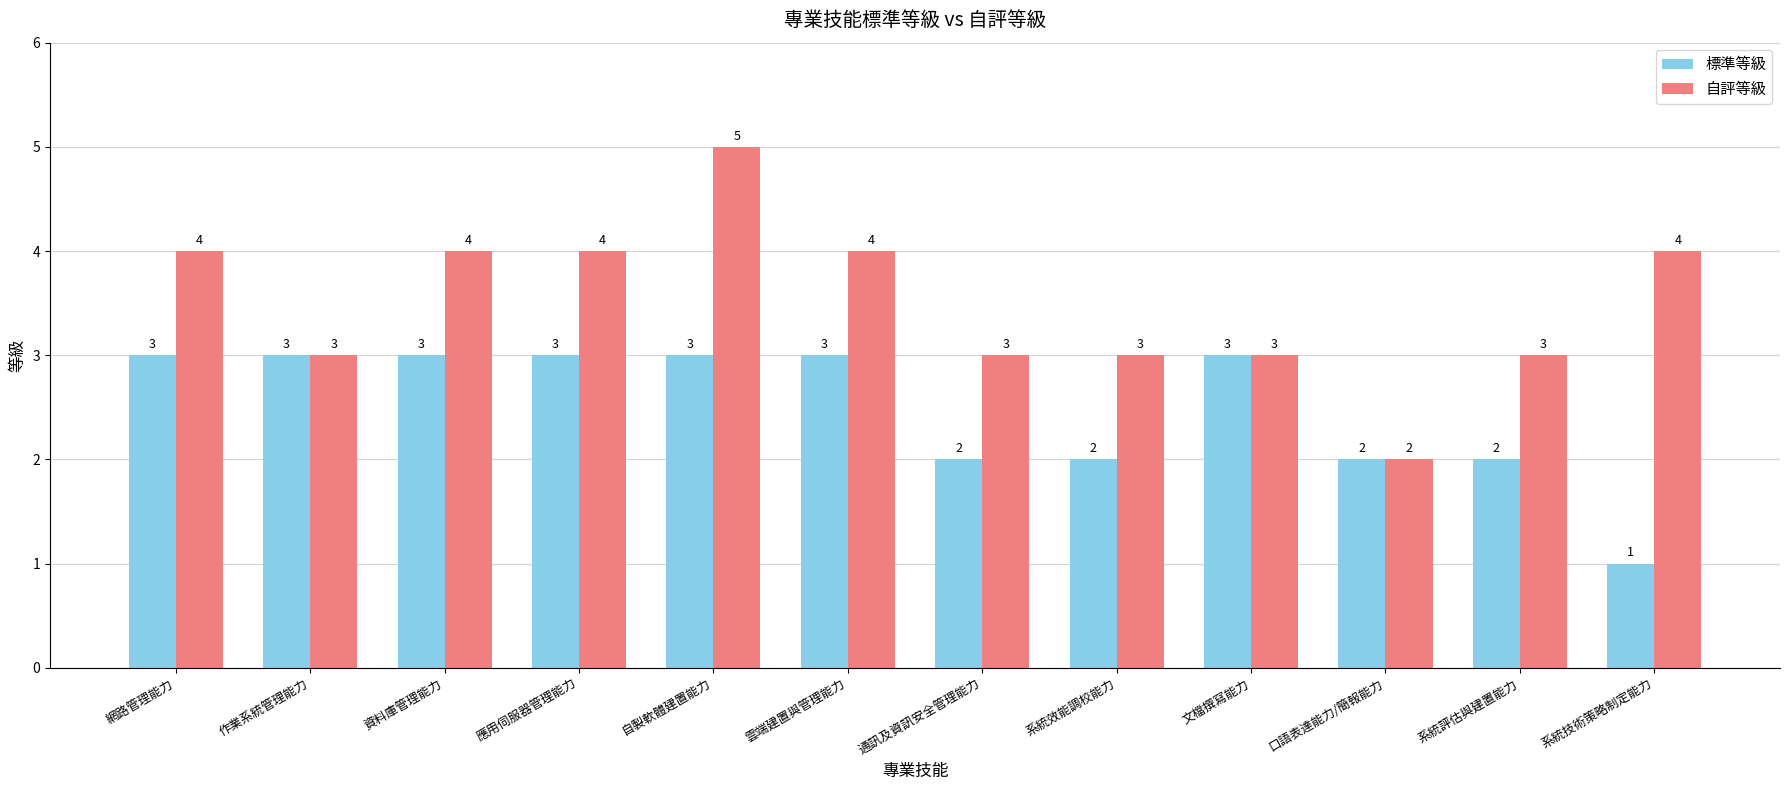

True or false: 自評等級 has a value of 3 at 通訊及資訊安全管理能力.

True